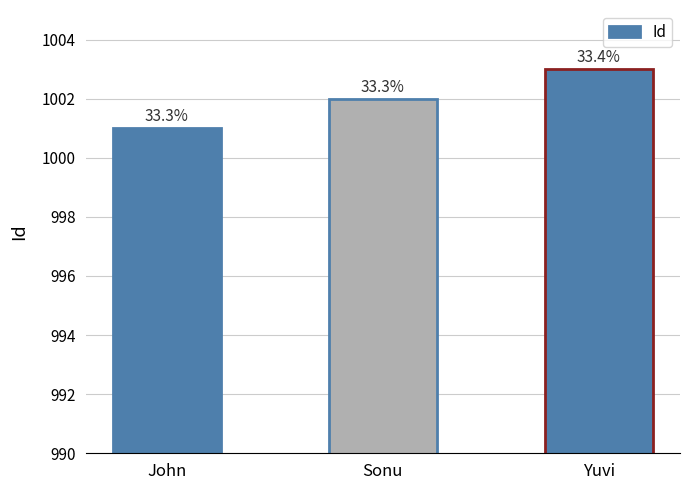

What is the label of the 1st bar from the right?

Yuvi